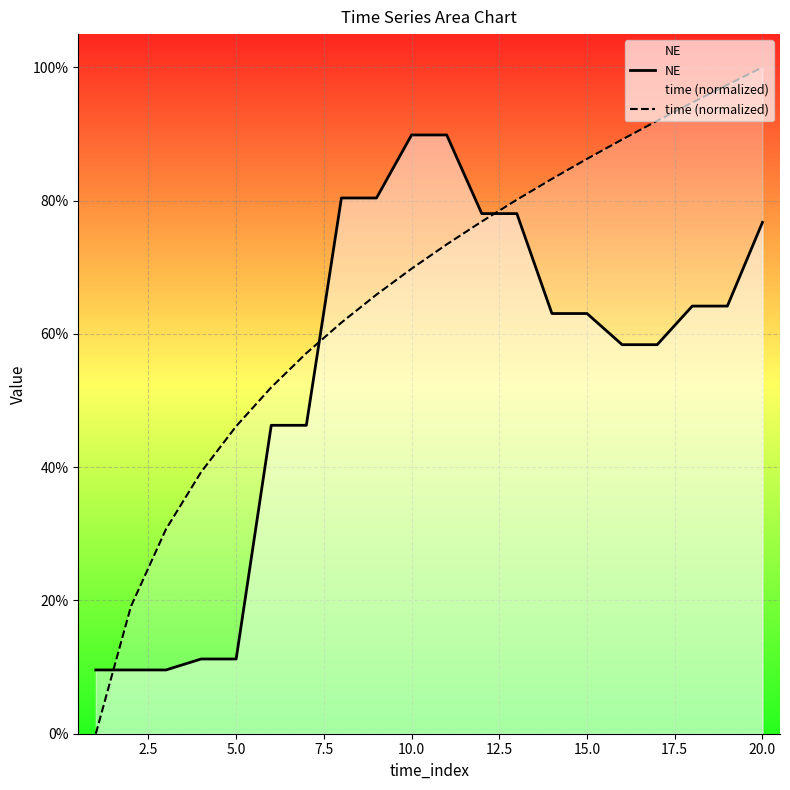

Does the chart display data point markers on the line(s)?

No